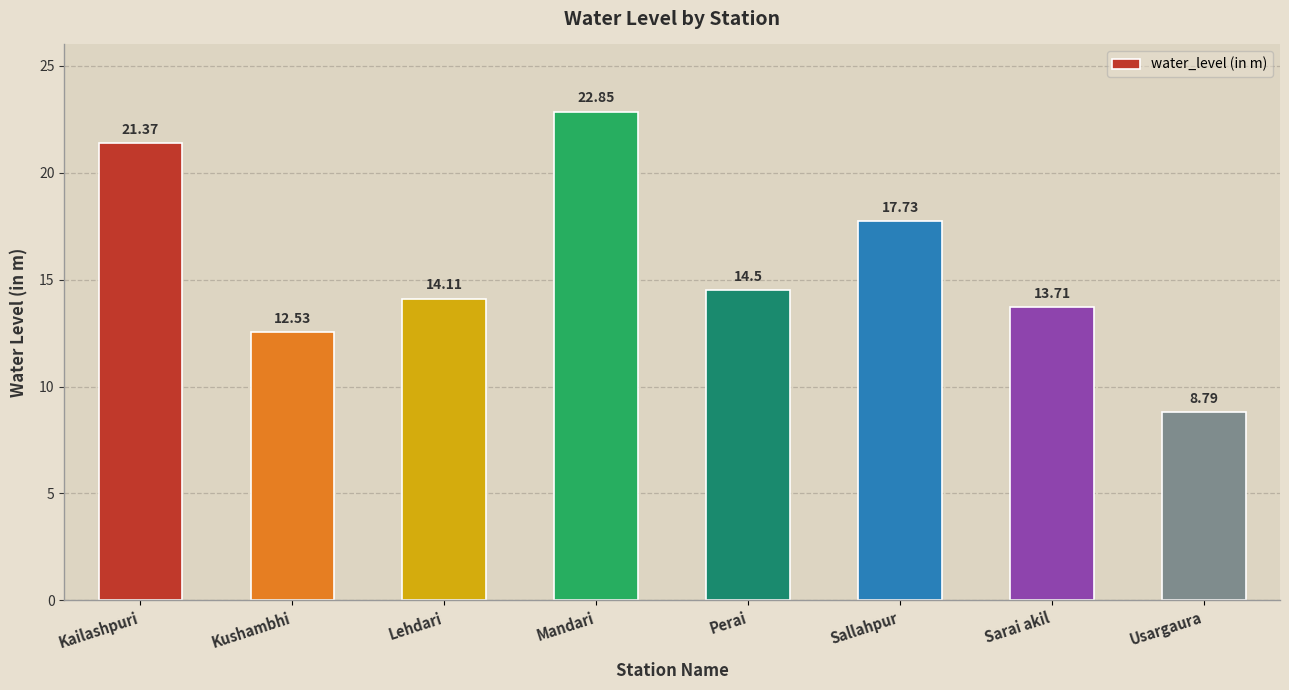

What is the minimum value shown in the chart?

8.8